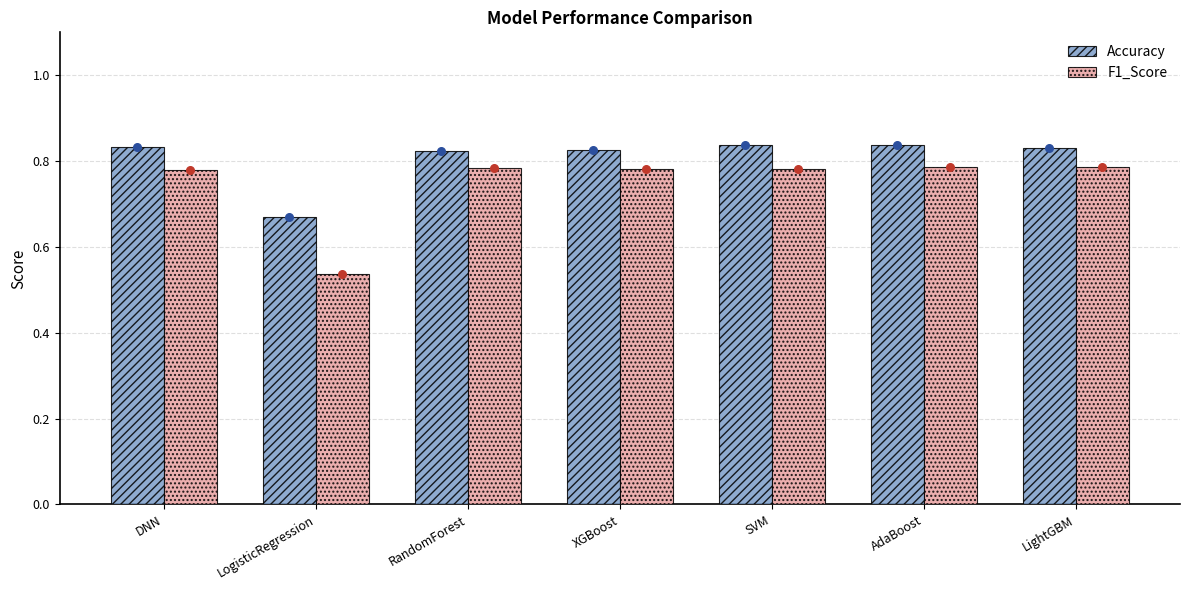

At which category is the sum across all series the highest?

AdaBoost